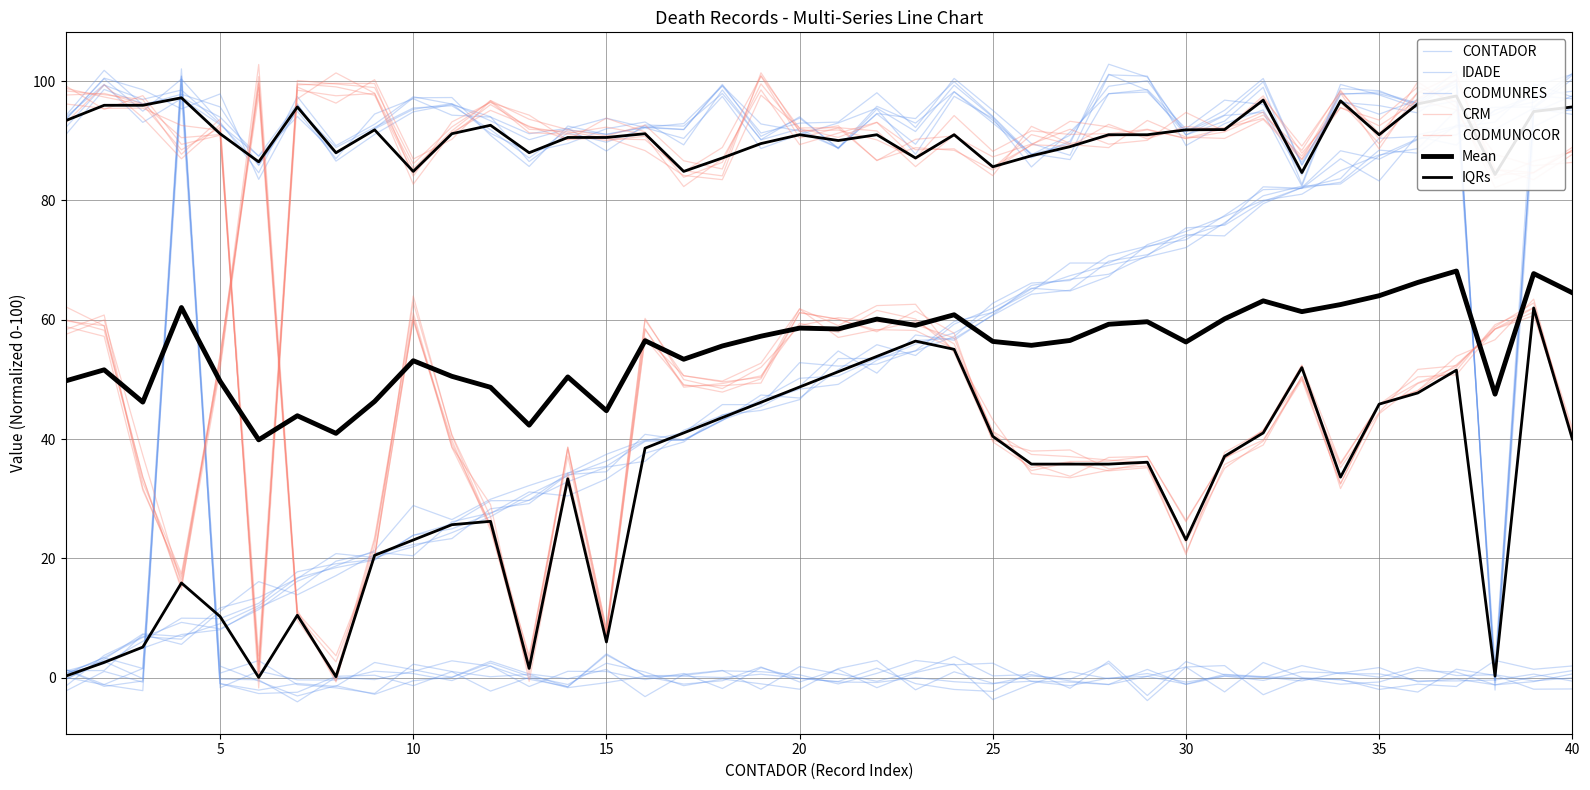

What is the total value across all series at 28?

296.5